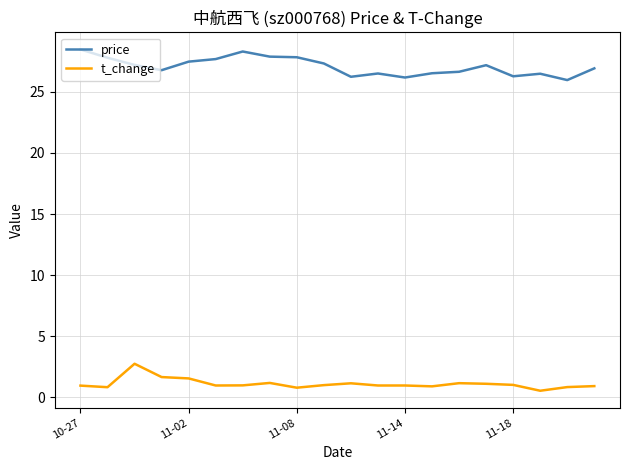

Which series has the largest total across all categories?

price